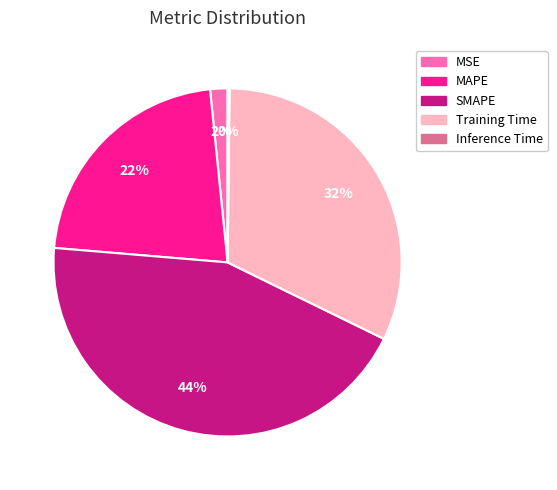

Which slice is the largest?

SMAPE